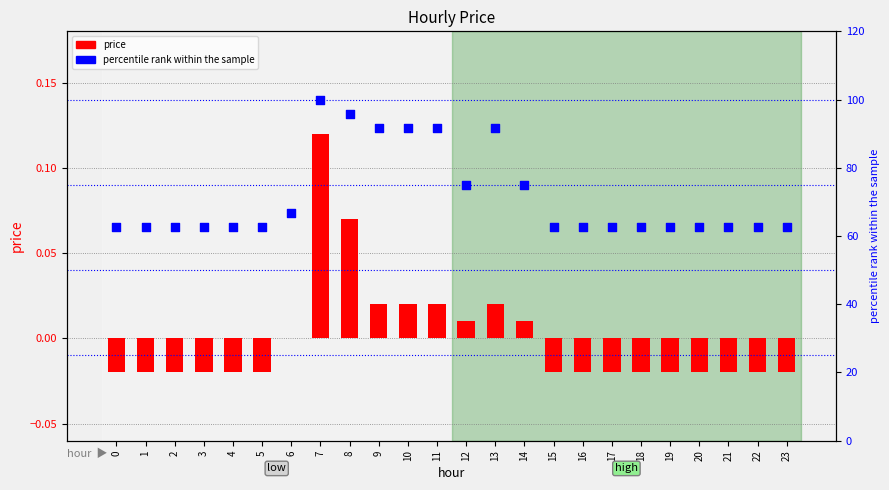

At how many categories does at least one series exceed 42?

24